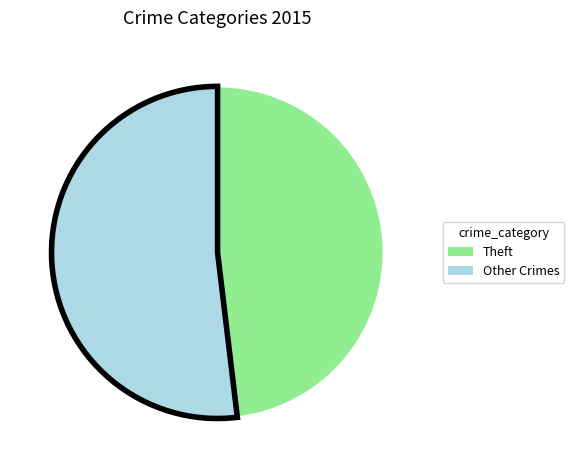

Which has a higher value, Other Crimes or Theft?

Other Crimes